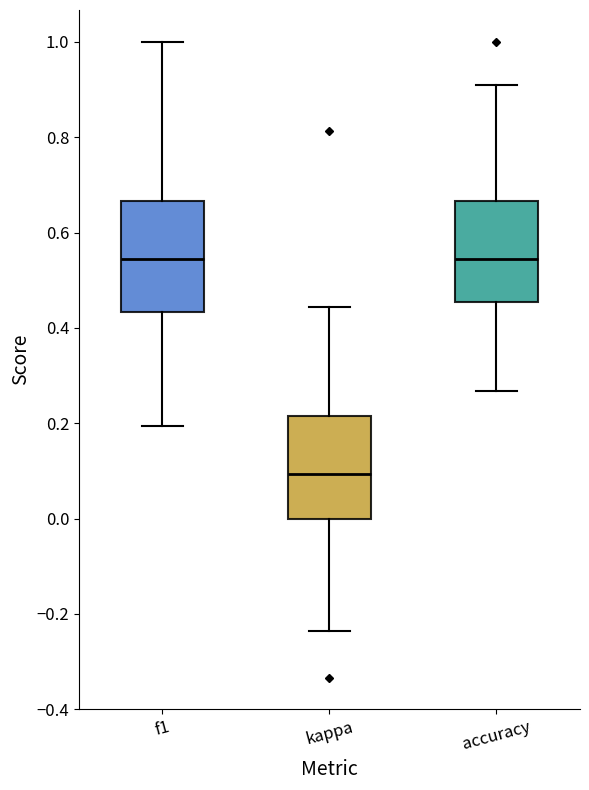

Reading left to right, read every box against the y-axis: the position of its median line, the range the box covers, and the ends of its whiskers. The values are not printed on the chart, so give them approximately, as read against the axis.

f1: median 0.54, box 0.44 to 0.66, whiskers 0.20 to 1.00
kappa: median 0.10, box 0.00 to 0.22, whiskers -0.24 to 0.44
accuracy: median 0.54, box 0.46 to 0.66, whiskers 0.26 to 0.90